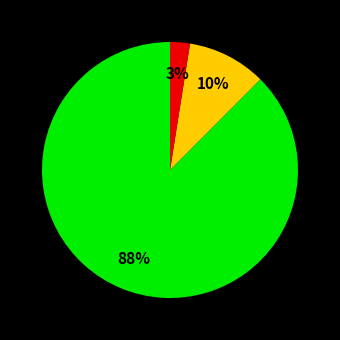

To the nearest percent, what is the average slice percentage?

33%